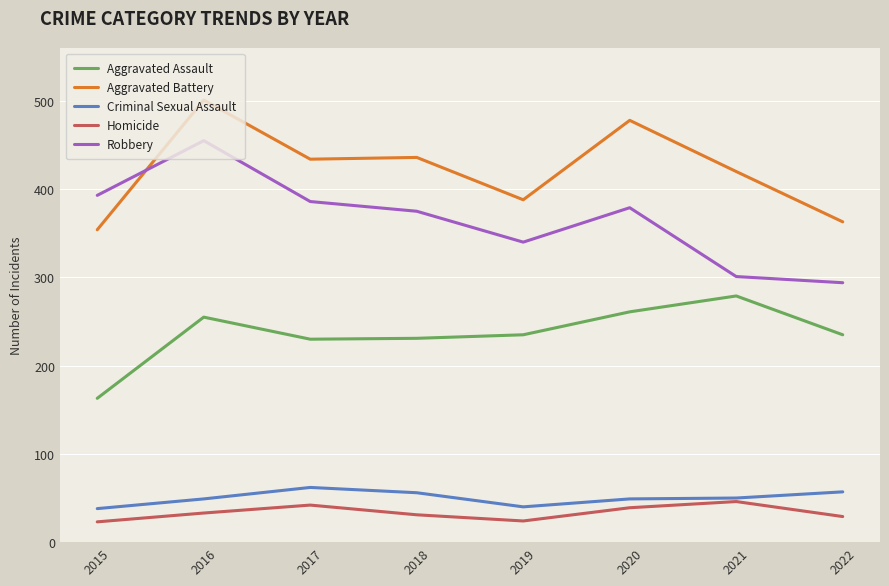

At 2018, list the series in order from smallest to largest.

Homicide, Criminal Sexual Assault, Aggravated Assault, Robbery, Aggravated Battery